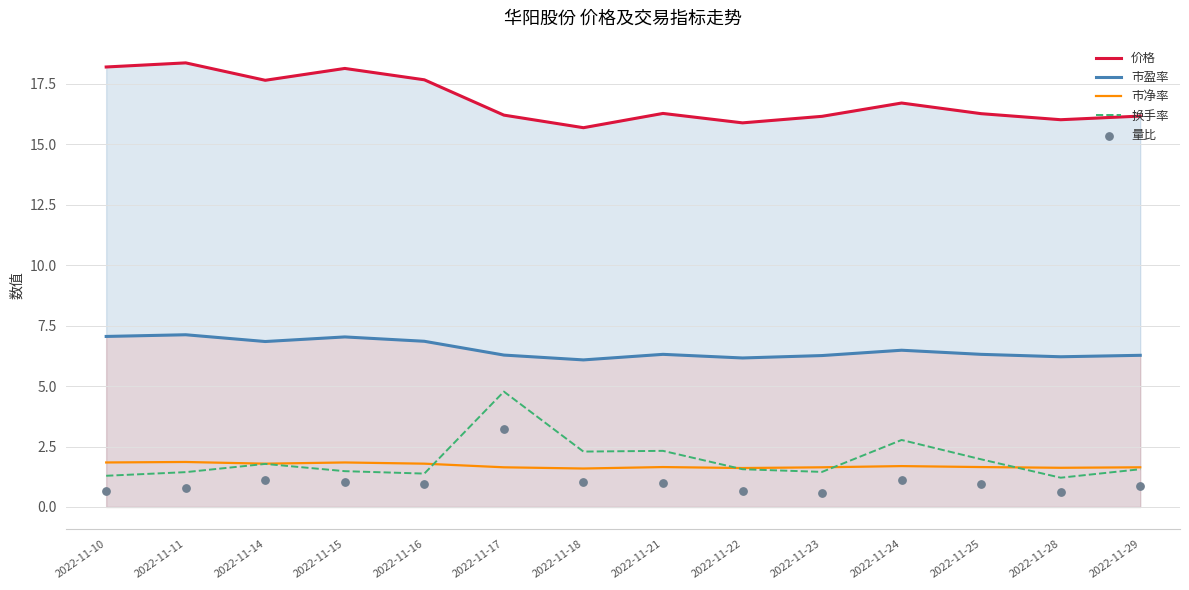

What are all the series names shown in the legend?

价格, 市盈率, 市净率, 换手率, 量比